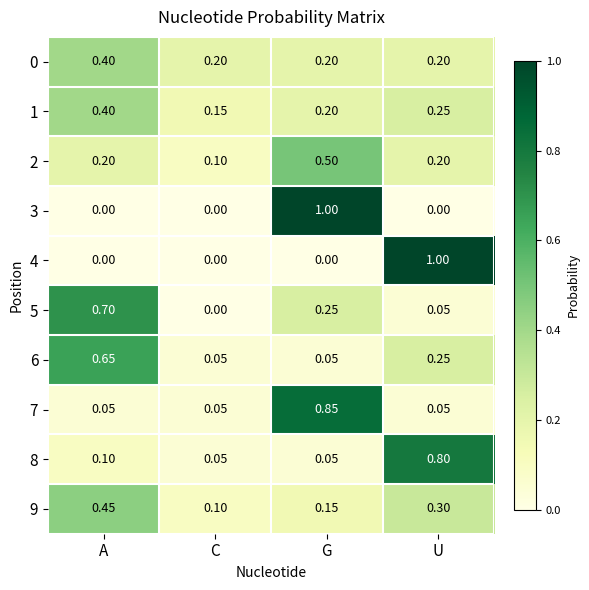

At which category is the sum across all series the highest?

G